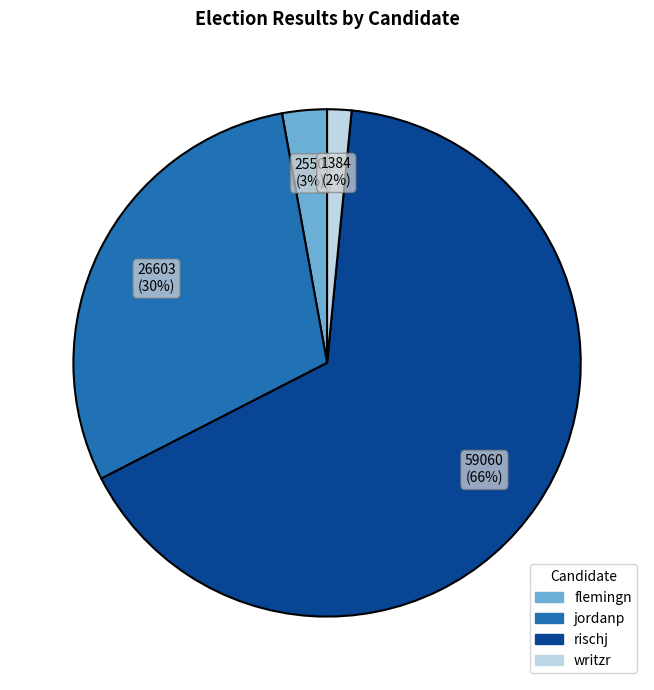

To the nearest percent, what percentage of the pie is jordanp?

30%